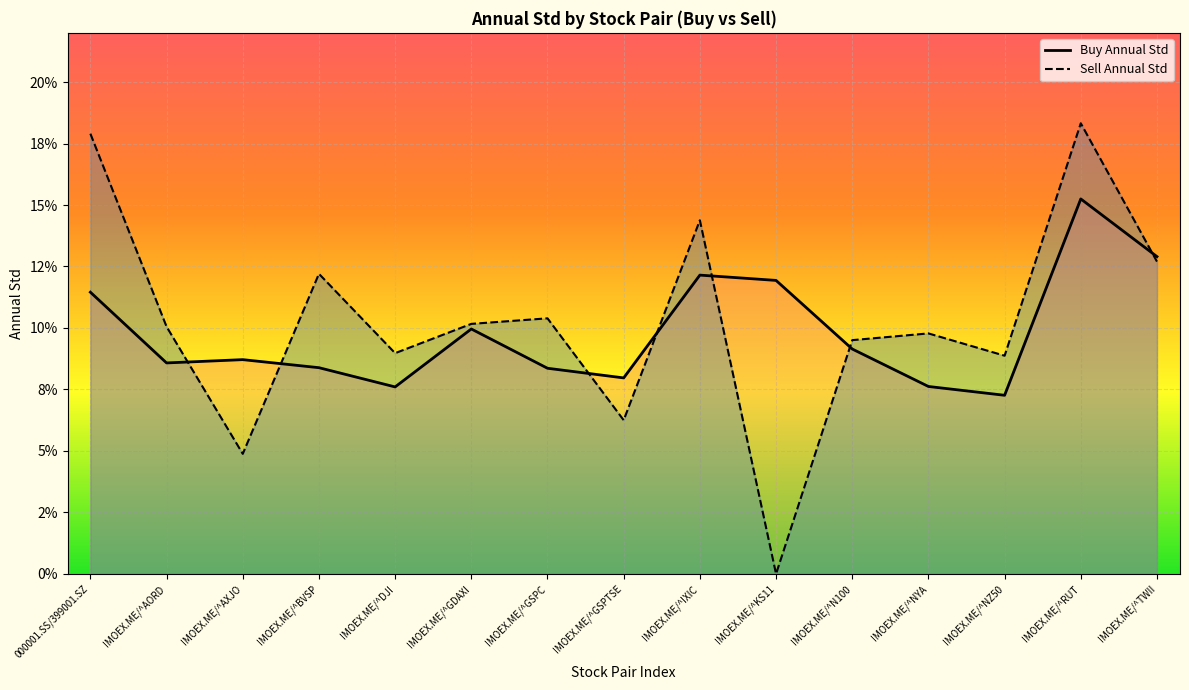

How many data points does each series have?

15